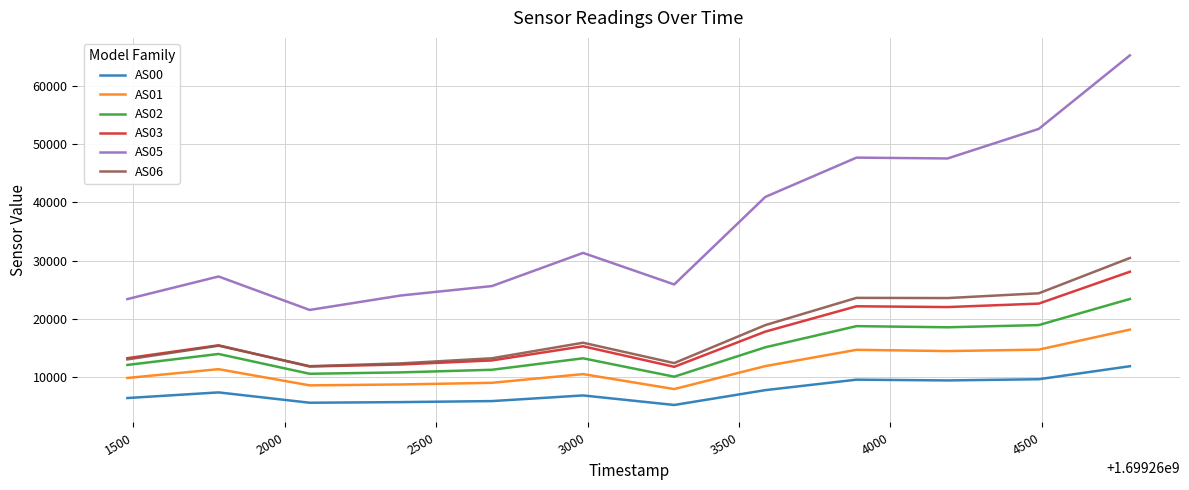

Which series has the largest range (max minus min)?

AS05